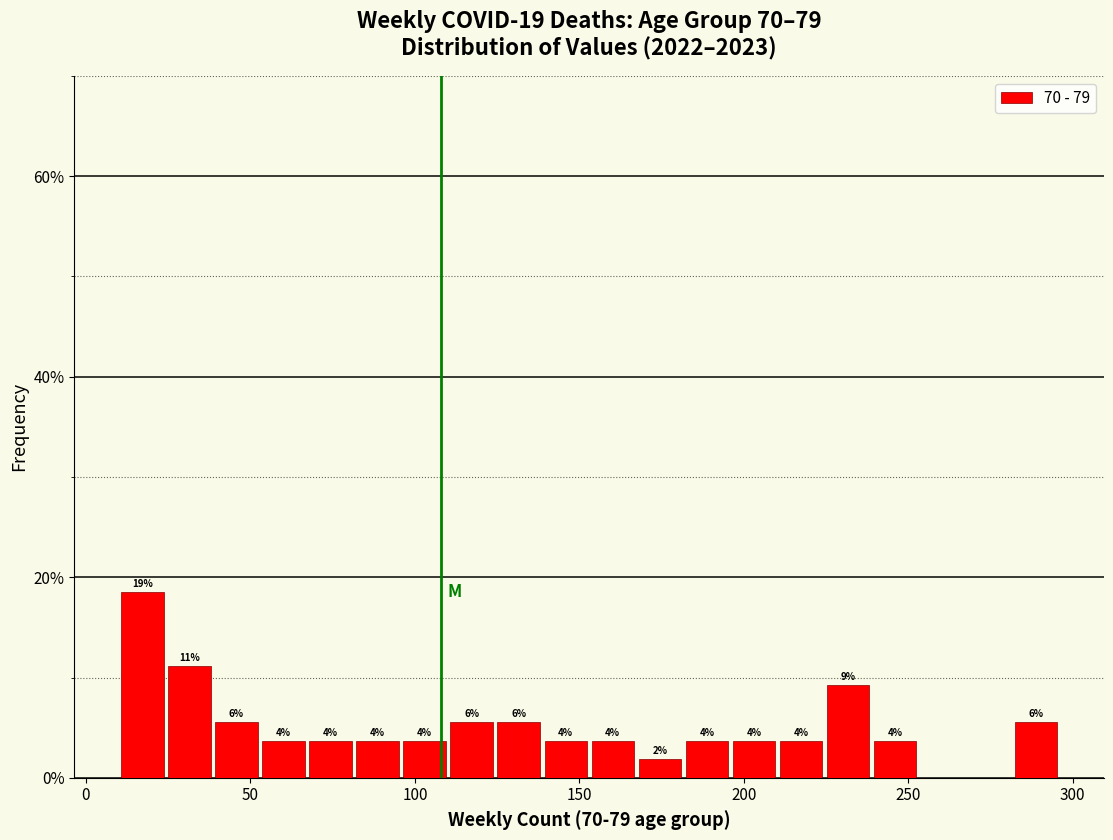

Read against the x-axis, roughly where is the centre of the tallest bar?

15